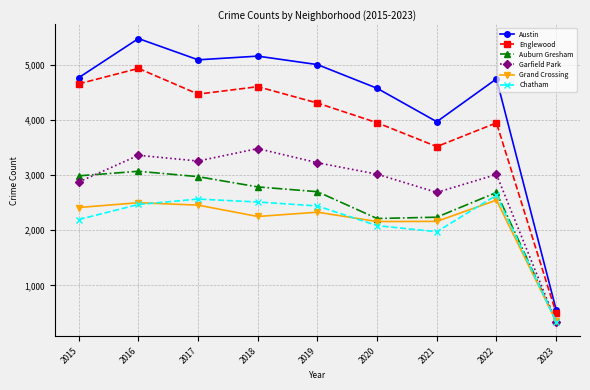

What is the value of the Garfield Park point at the 3rd from the left?

3257